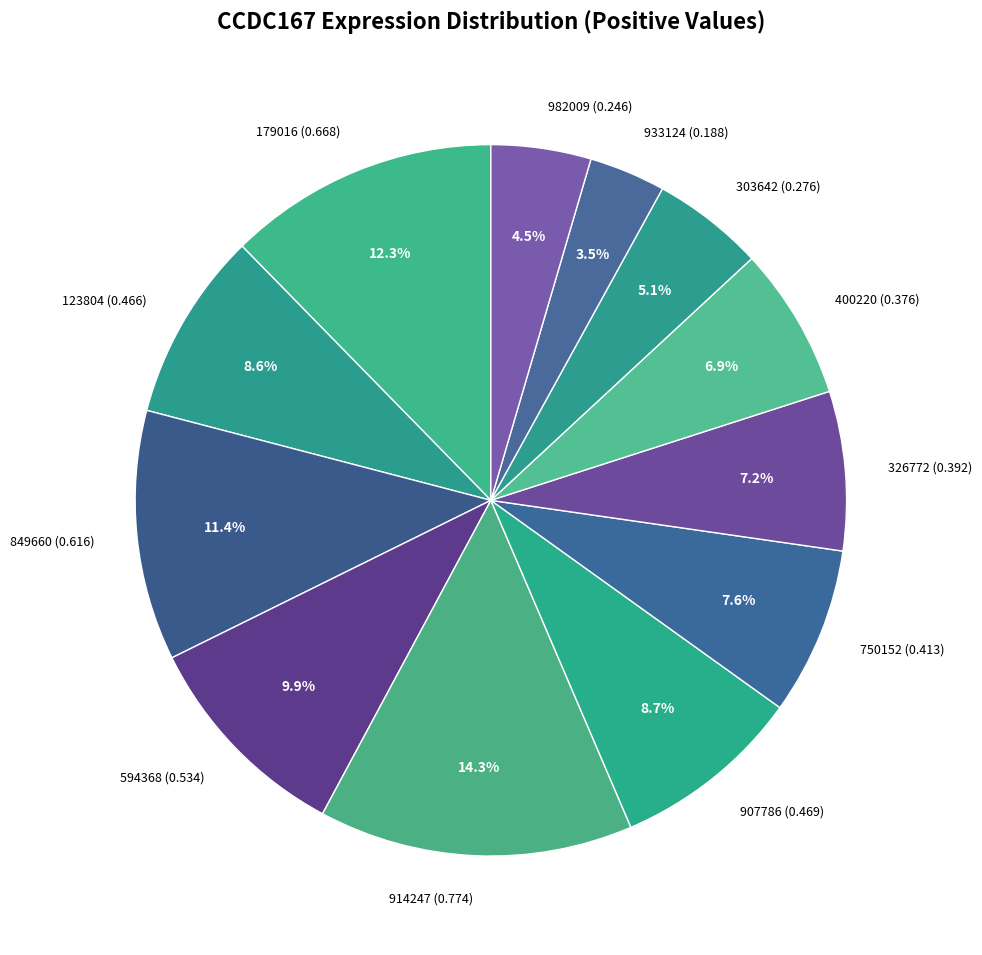

What percentage is the 326772 slice, to the nearest percent?

7%